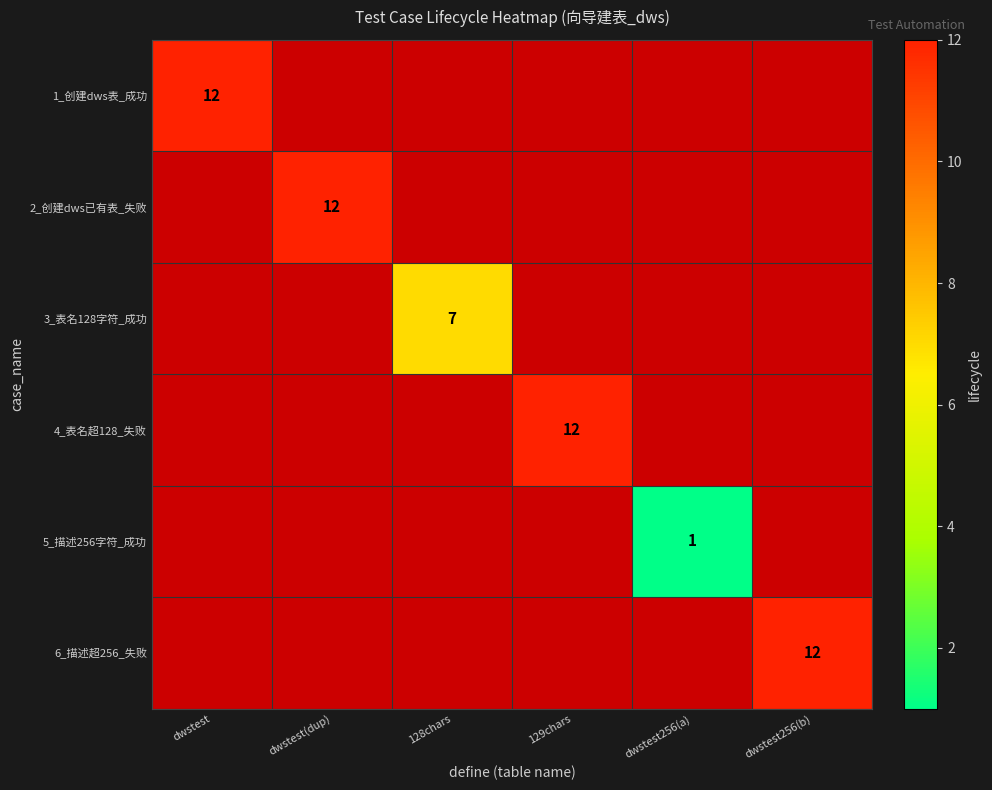

Is it true that 6_描述超256_失败 equals 12 at dwstest256(b)?

True